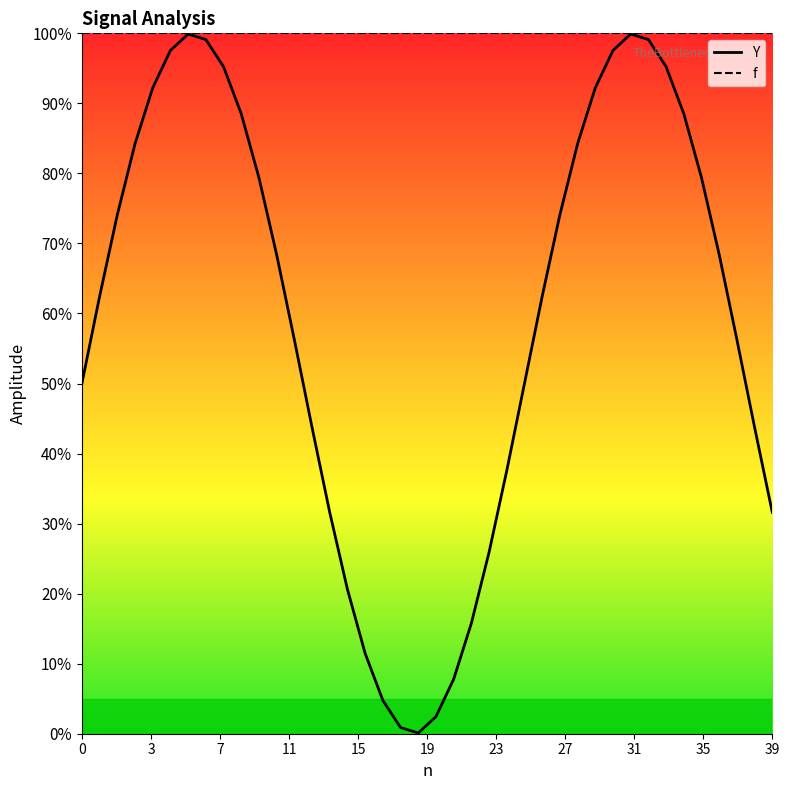

List the series in order of their overall mean, lowest first.

Y, f